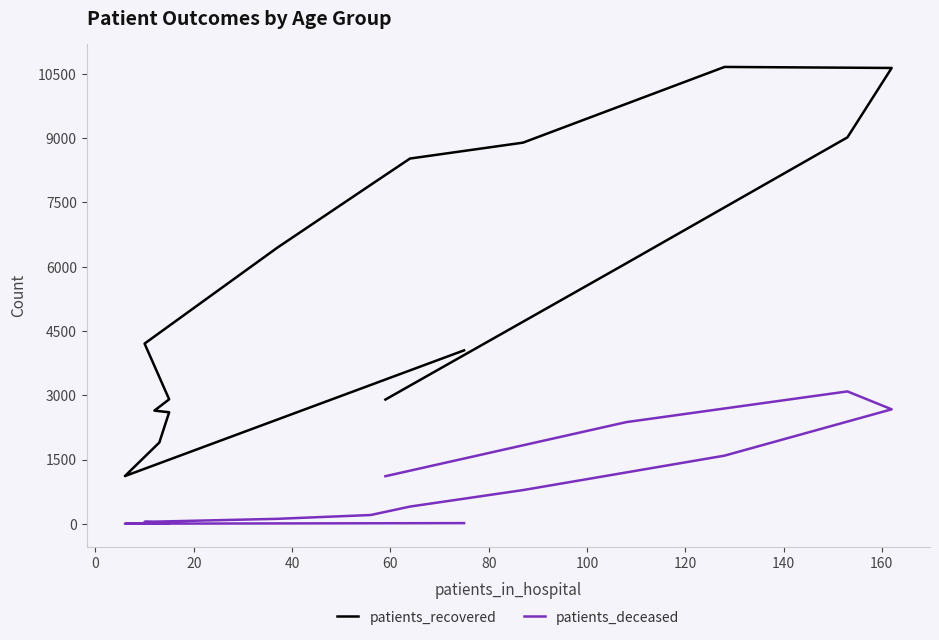

Rank the series by their average value, from highest to lowest.

patients_recovered, patients_deceased